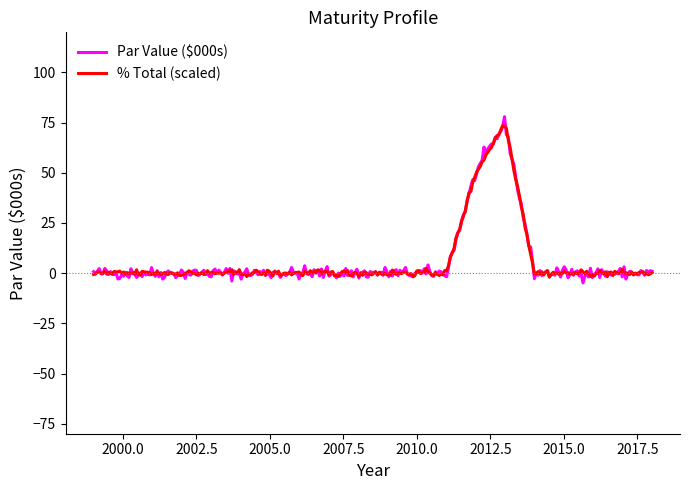

What is the minimum value shown in the chart?

-4.9